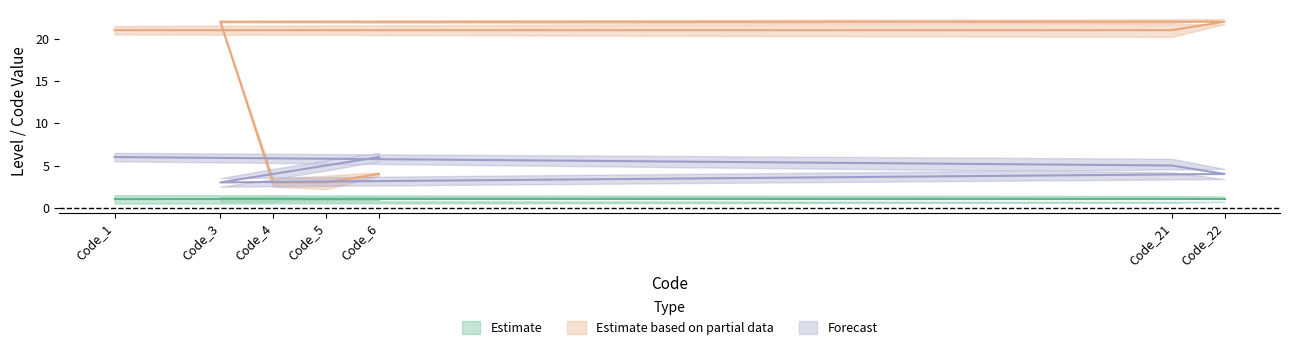

What is the label of the 7th point from the left?

Code_6